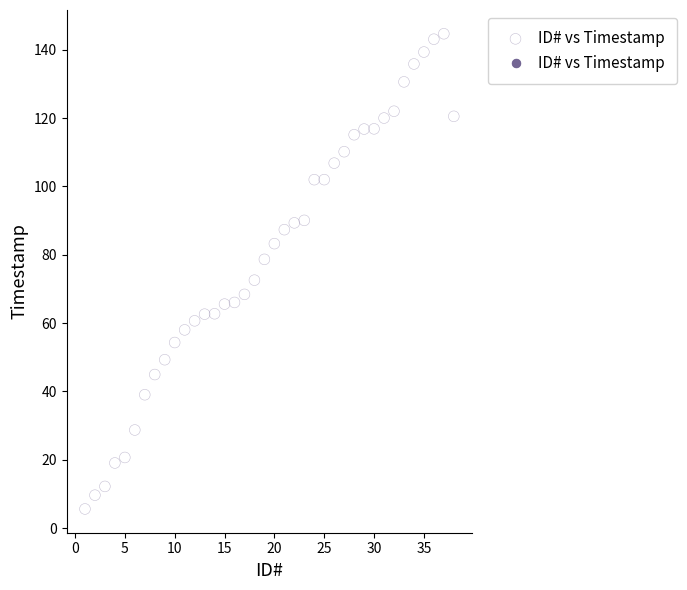

What is the range of X values (max minus min)?

37.0